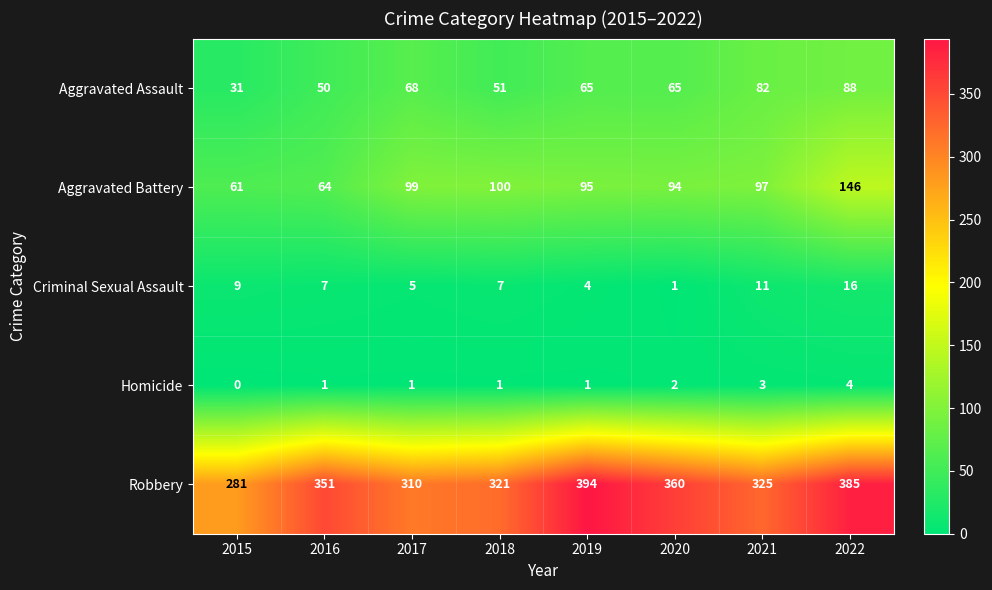

Which category has the highest value in the Aggravated Battery series?

2022